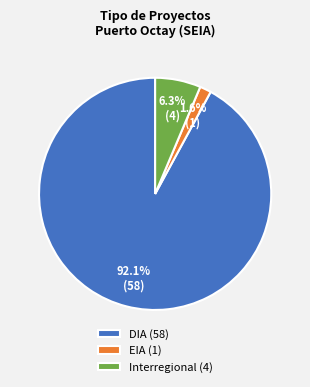

Rank the categories by value from highest to lowest.

DIA (58), Interregional (4), EIA (1)